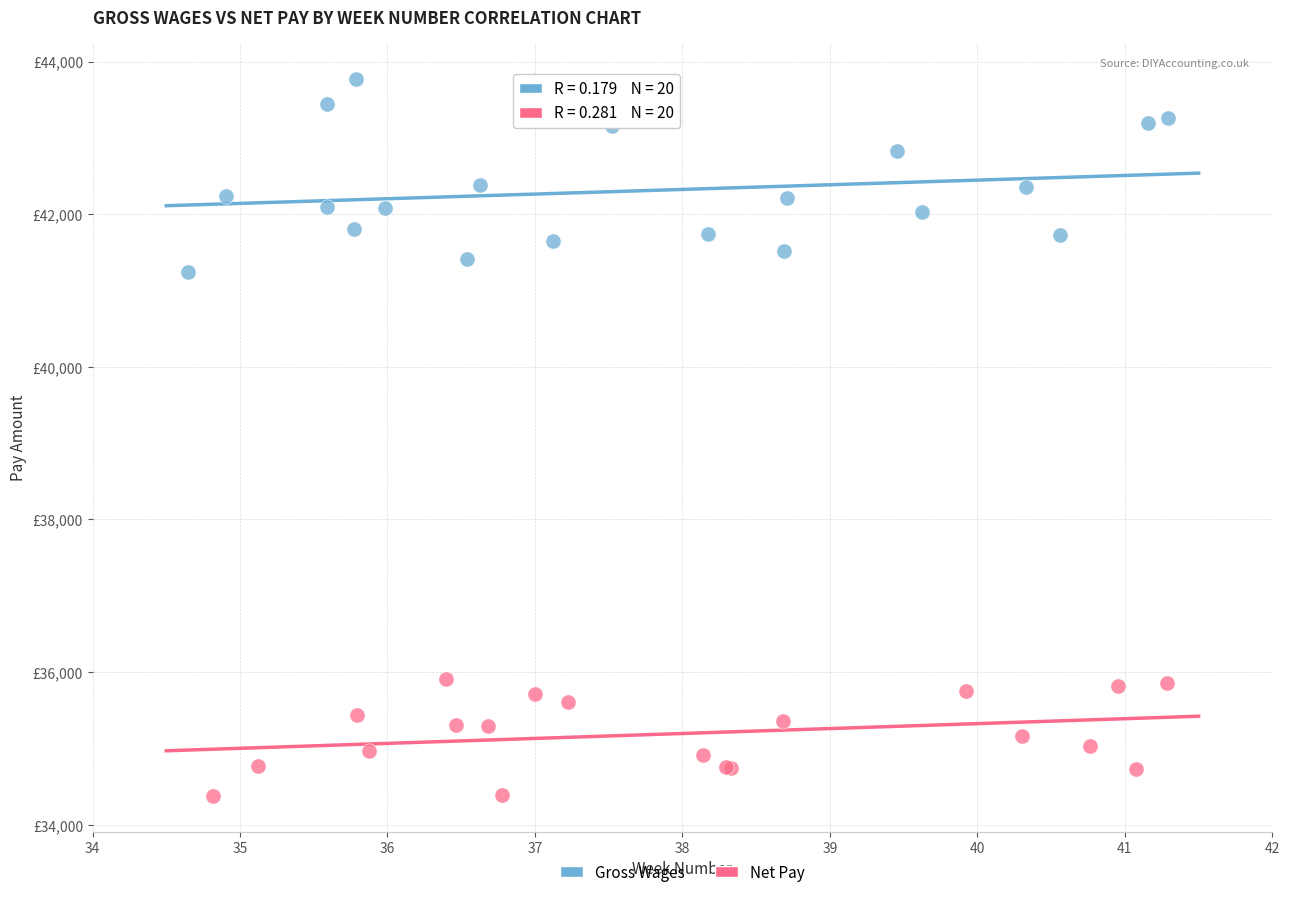

What are all the series names shown in the legend?

Gross Wages, Net Pay